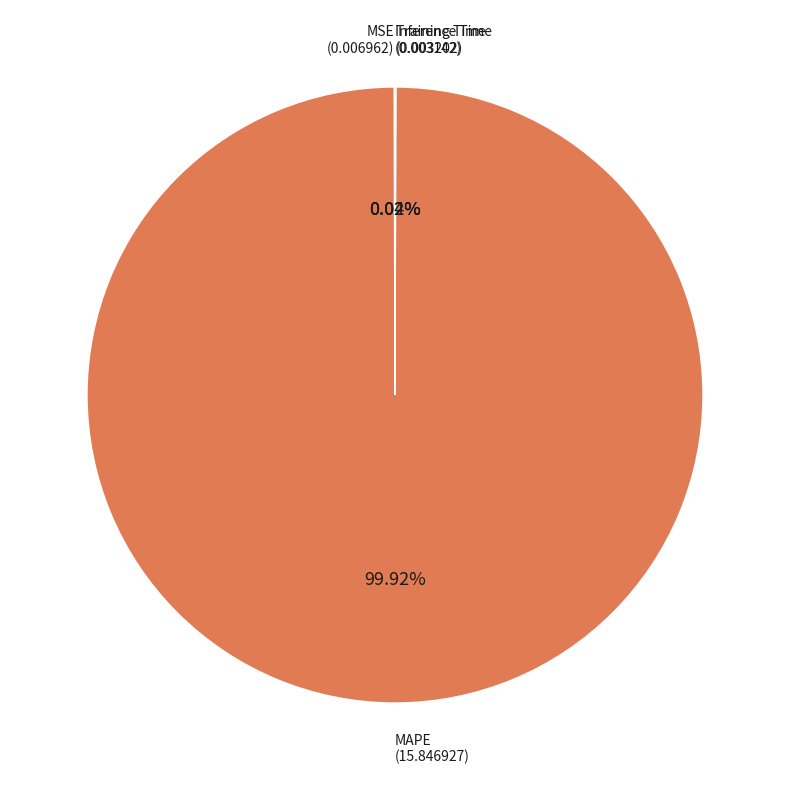

Which category has the biggest portion of the pie?

MAPE